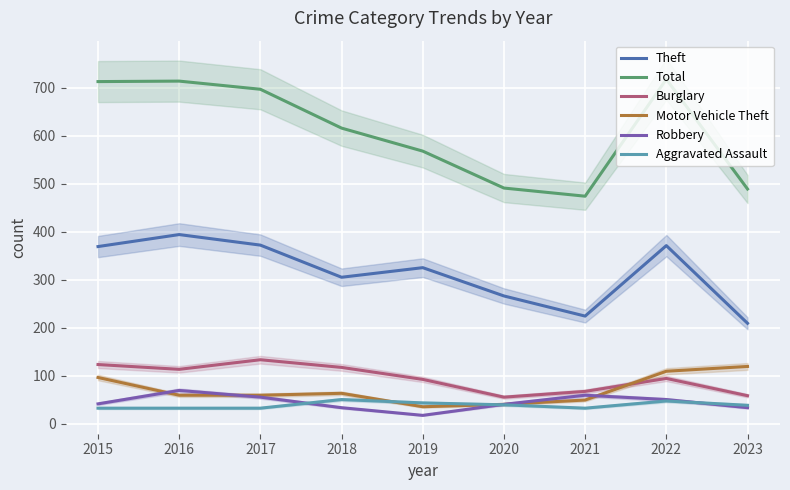

How many lines are shown in the chart?

6